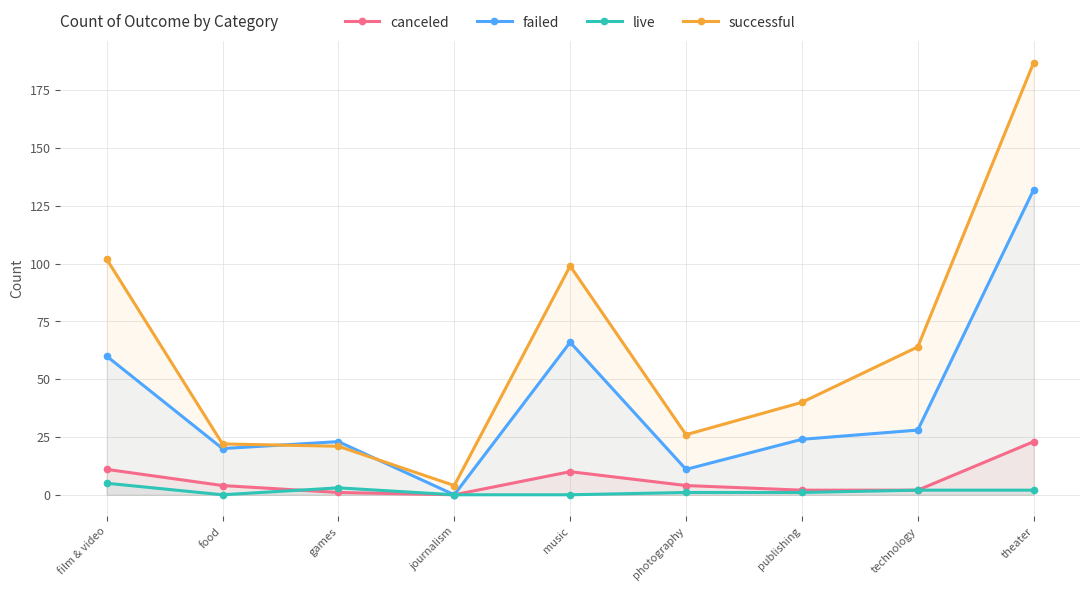

What is the highest value of the live series?

5